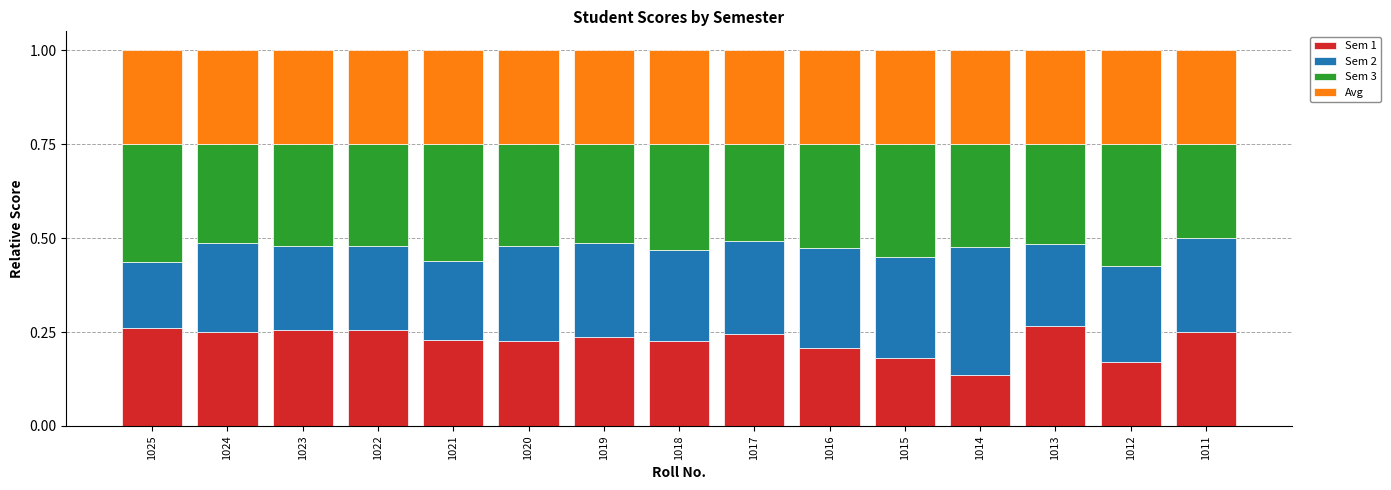

Is it true that Sem 1 equals 0.3 at 1022?

True